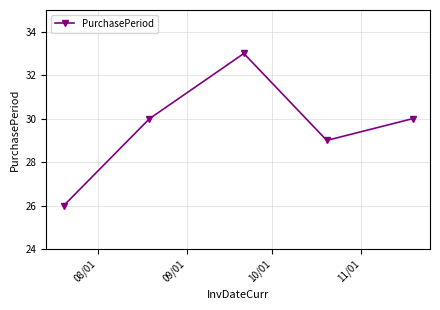

What is the average value?

30